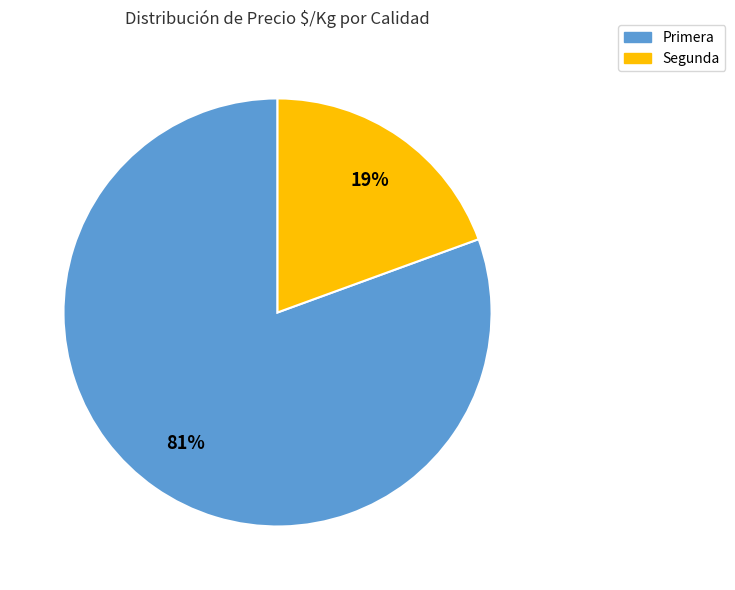

To the nearest percent, what is the average slice percentage?

50%